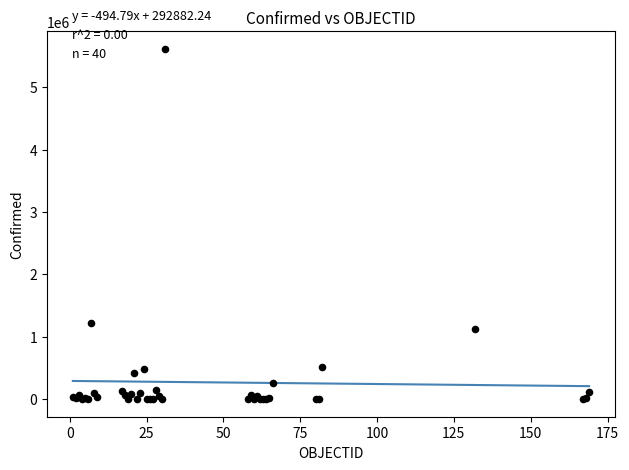

What Y value in the scatter plot is closest to 2806224?

1217028